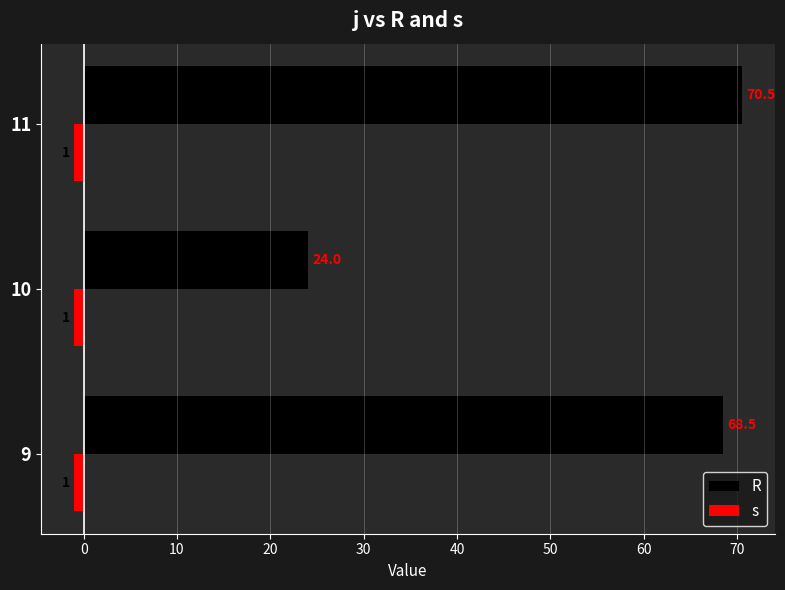

Is it true that s equals -1.0 at 11?

True